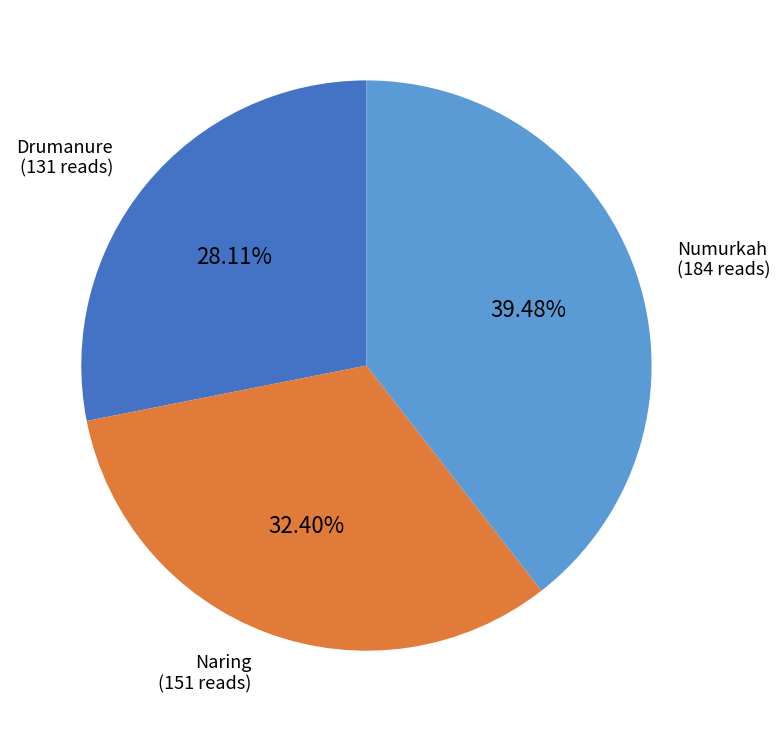

Does Naring represent more than half of the total?

No